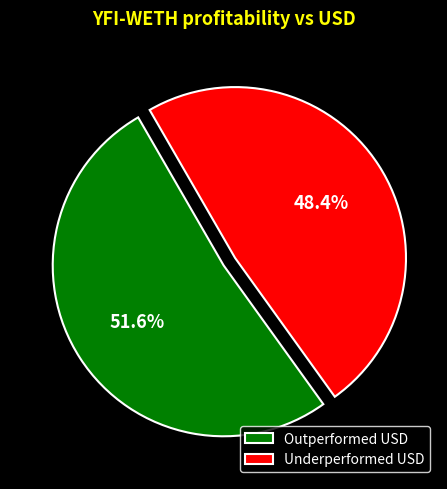

Is there any slice that represents more than half of the pie?

Yes